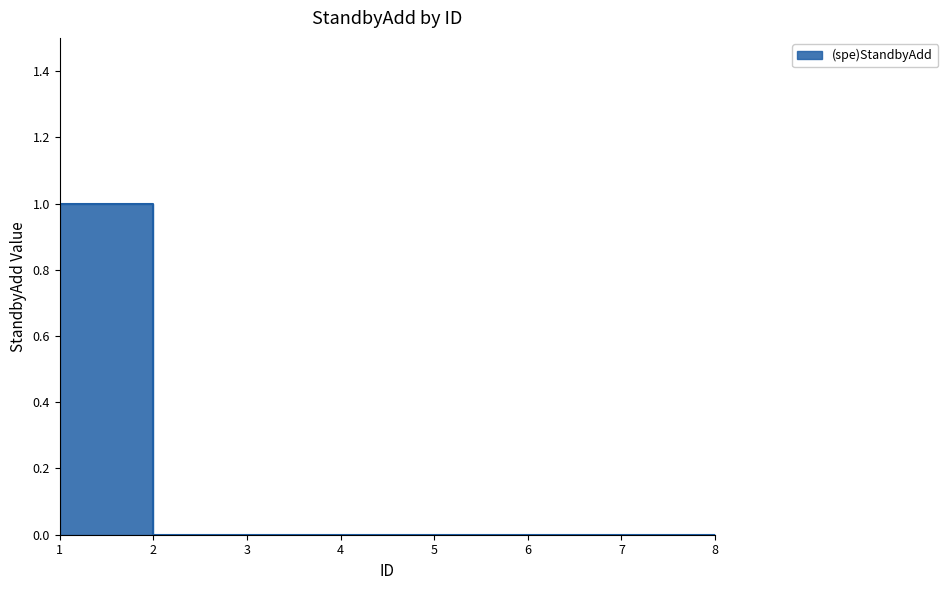

Reading left to right, transcribe all the data shown in this chart.

1	0	0	0	0	0	0	0